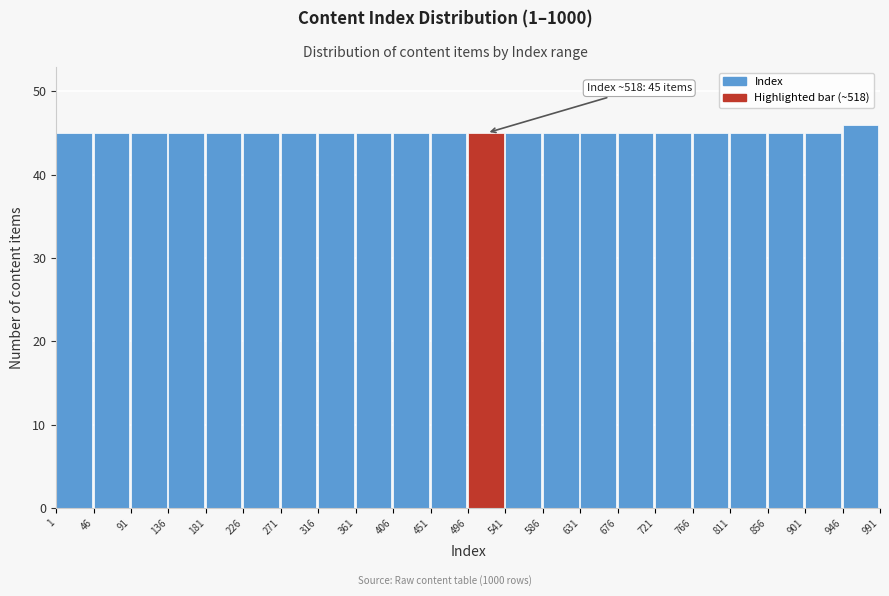

Which range on the x-axis has the tallest bar?

946 to 991